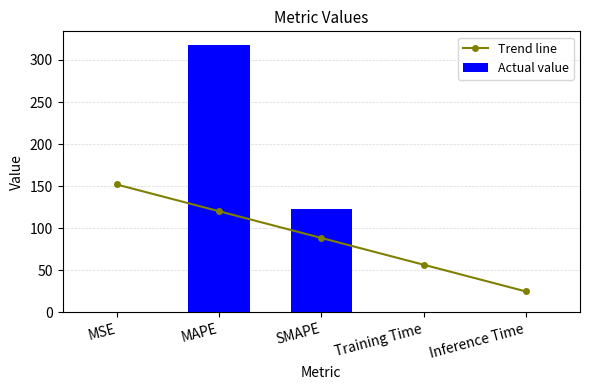

Reading right to left, transcribe all the data shown in this chart.

Trend line: Inference Time=24.6	Training Time=56.4	SMAPE=88.2	MAPE=120.0	MSE=151.8
Actual value: Inference Time=0.0	Training Time=0.0	SMAPE=122.8	MAPE=318.2	MSE=0.0